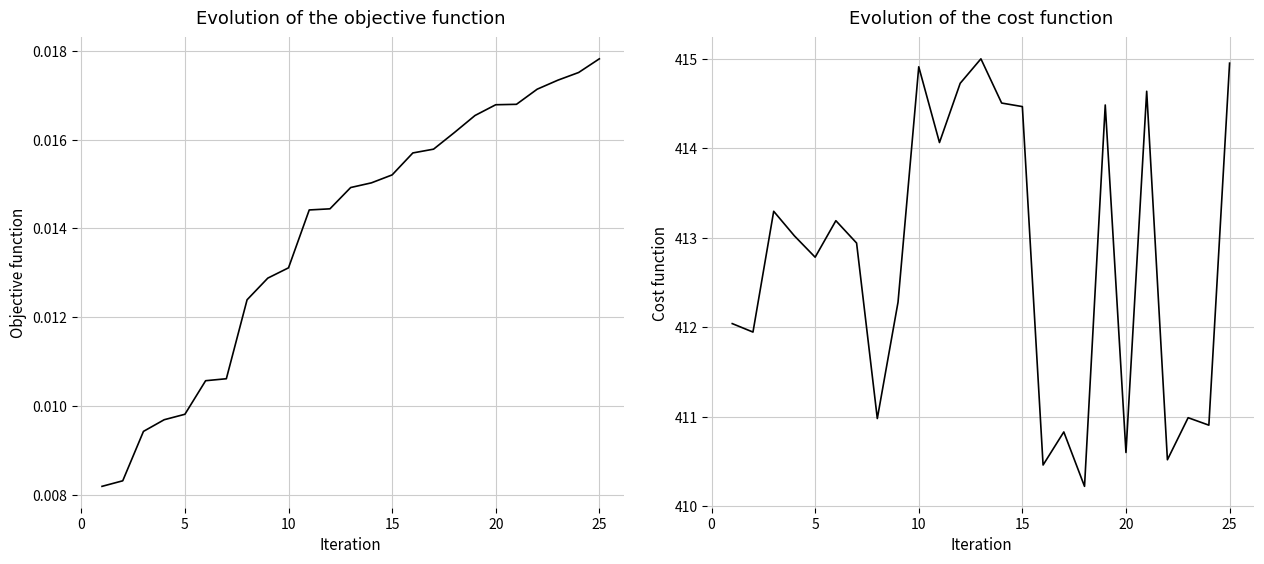

What is the highest value of the yhat1 series?

415.0